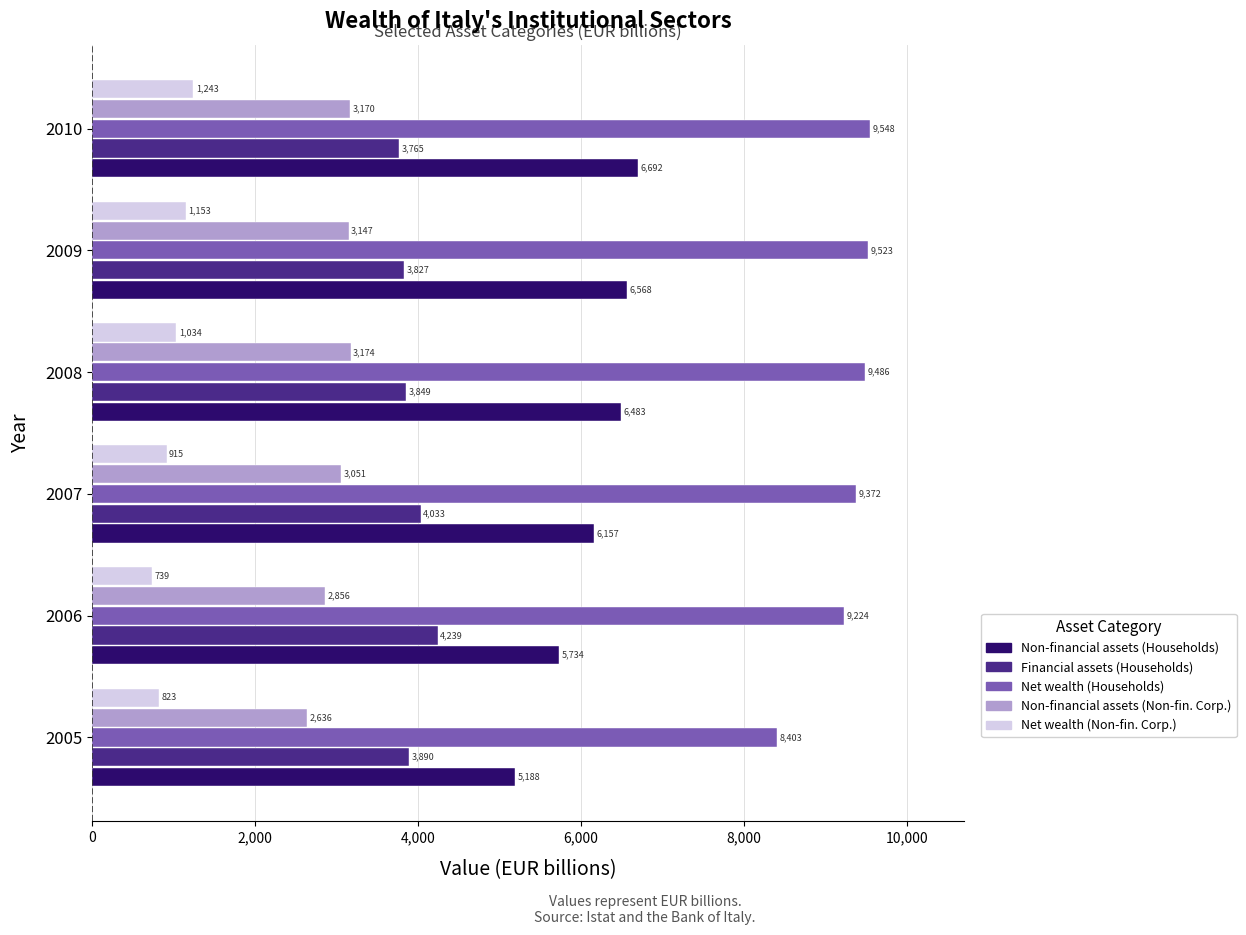

At which category is the sum across all series the highest?

2010